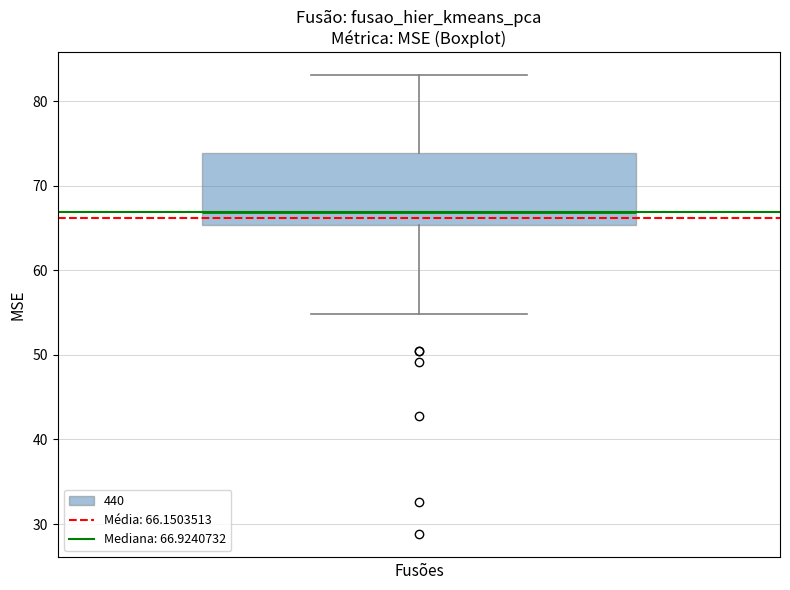

Read this box plot against the y-axis: the position of the median line, the range covered by the box, and the ends of both whiskers. The values are not printed on the chart, so give them approximately, as read against the axis.

median 67, box 65 to 74, whiskers 55 to 83